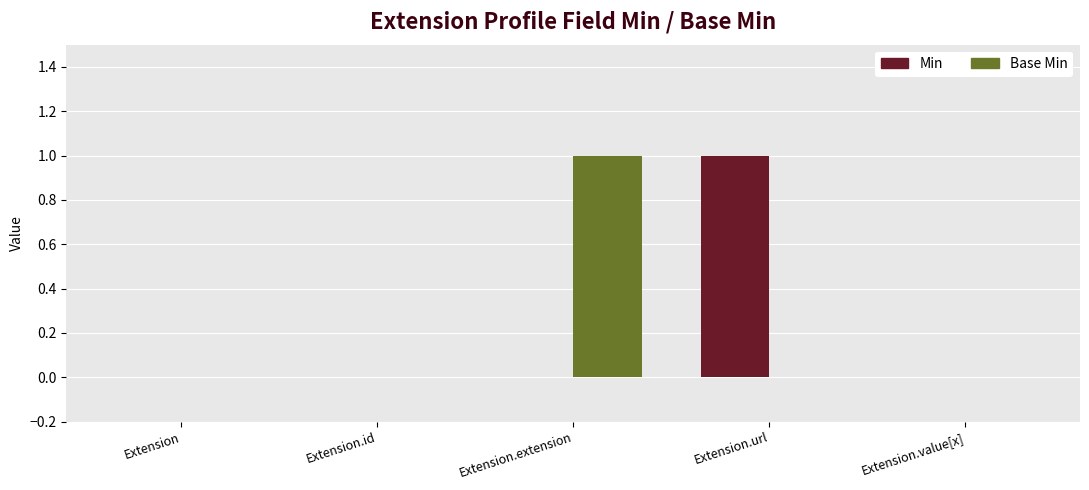

Does the chart contain stacked bars?

No